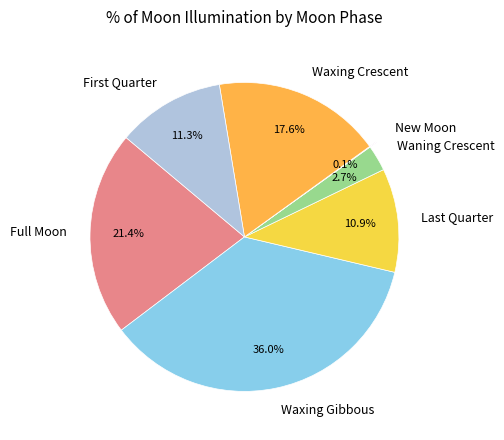

Does any single category account for the majority?

No